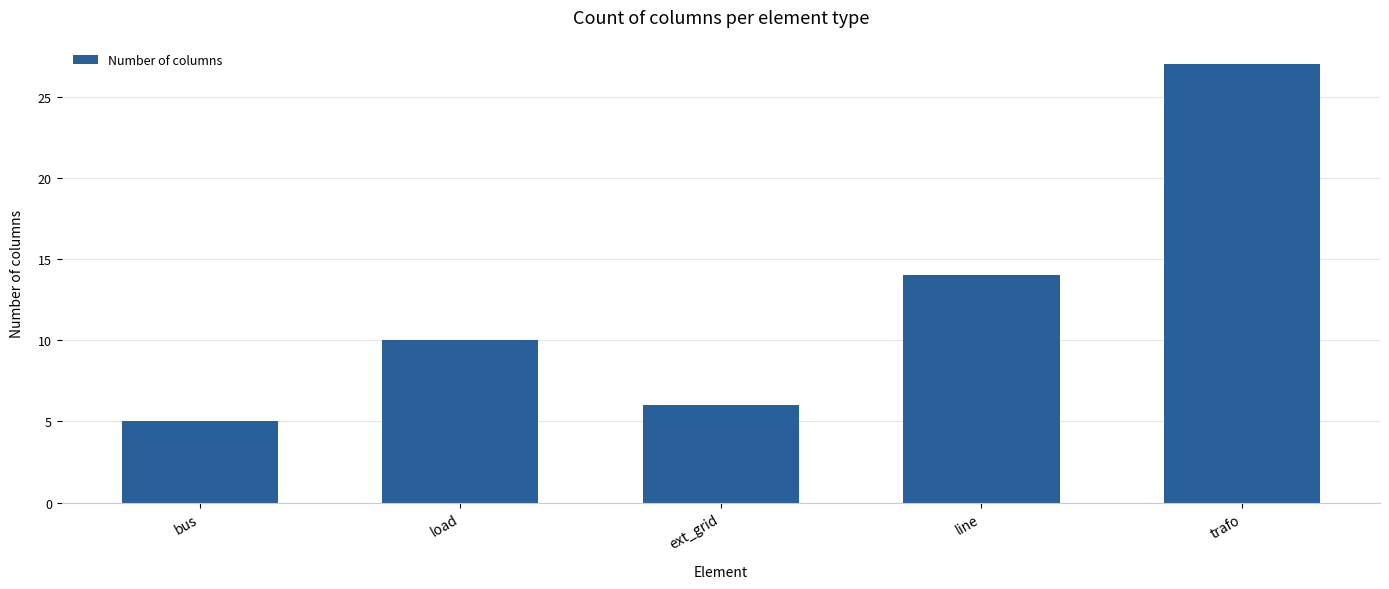

What is the average value?

12